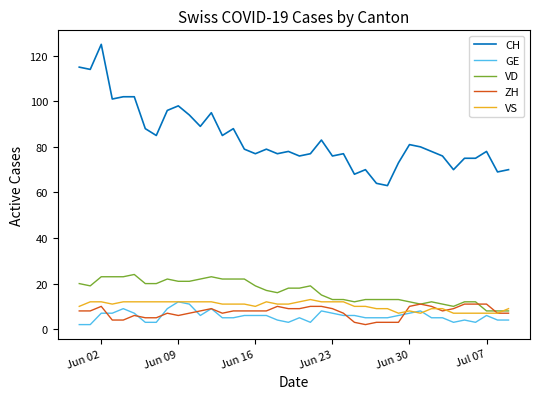

At how many categories does at least one series exceed 120?

1